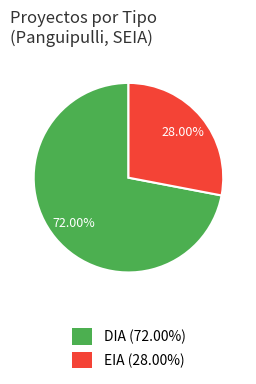

Count the number of slices in the pie.

2